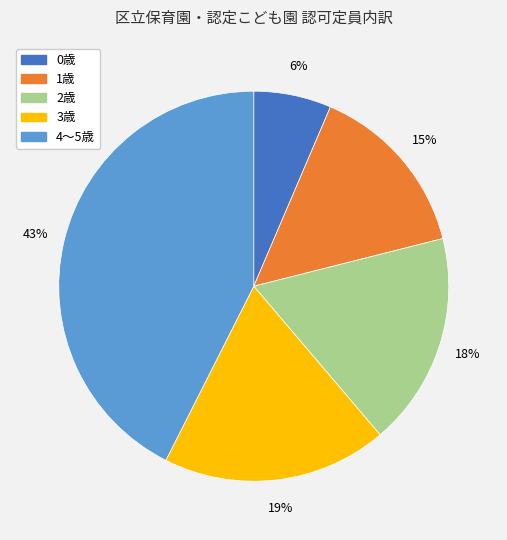

Does any single category account for the majority?

No